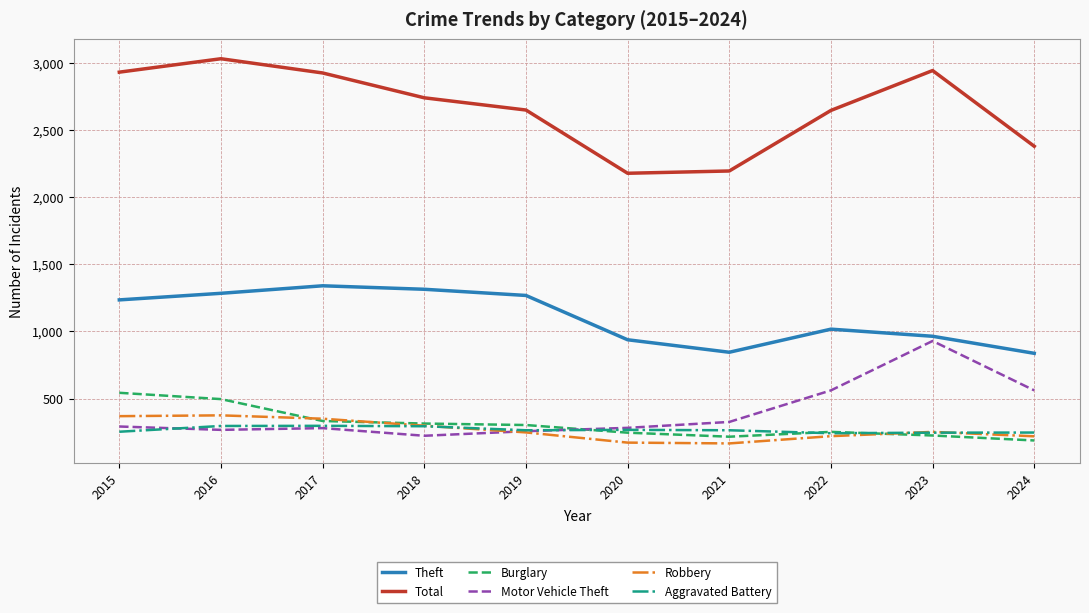

True or false: Theft has a value of 1690 at 2023.

False